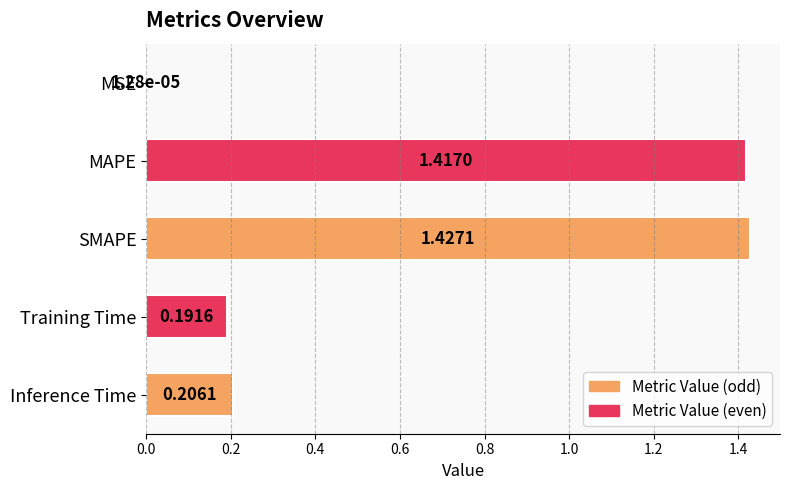

Which has a higher value, MAPE or Inference Time?

MAPE